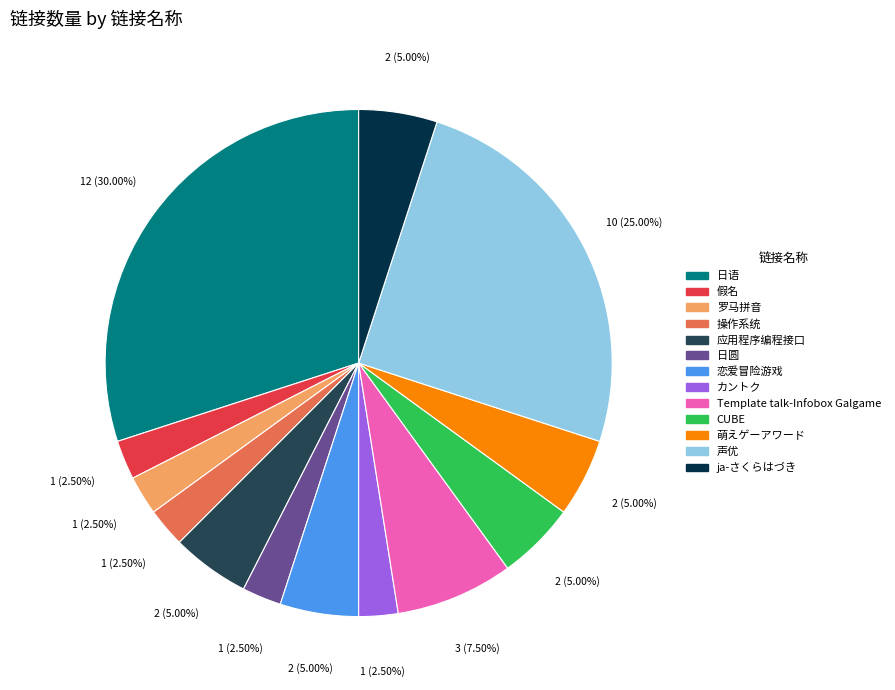

How many segments does this pie chart have?

13